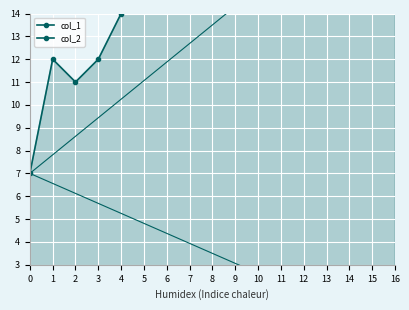

What is the sum of the col_1 values at 14 and 16?

43